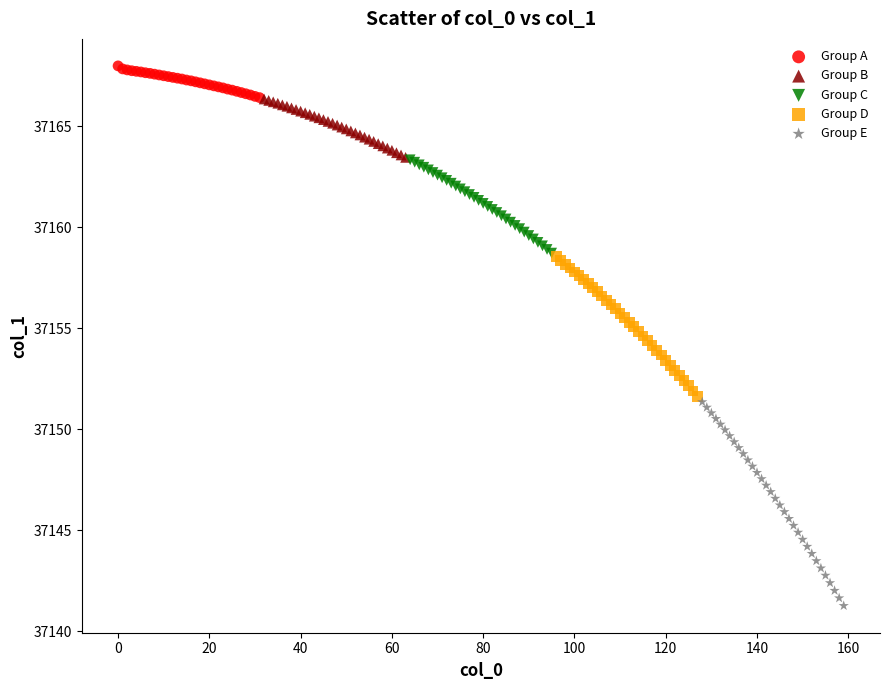

Which series reaches the maximum Y coordinate?

Group A